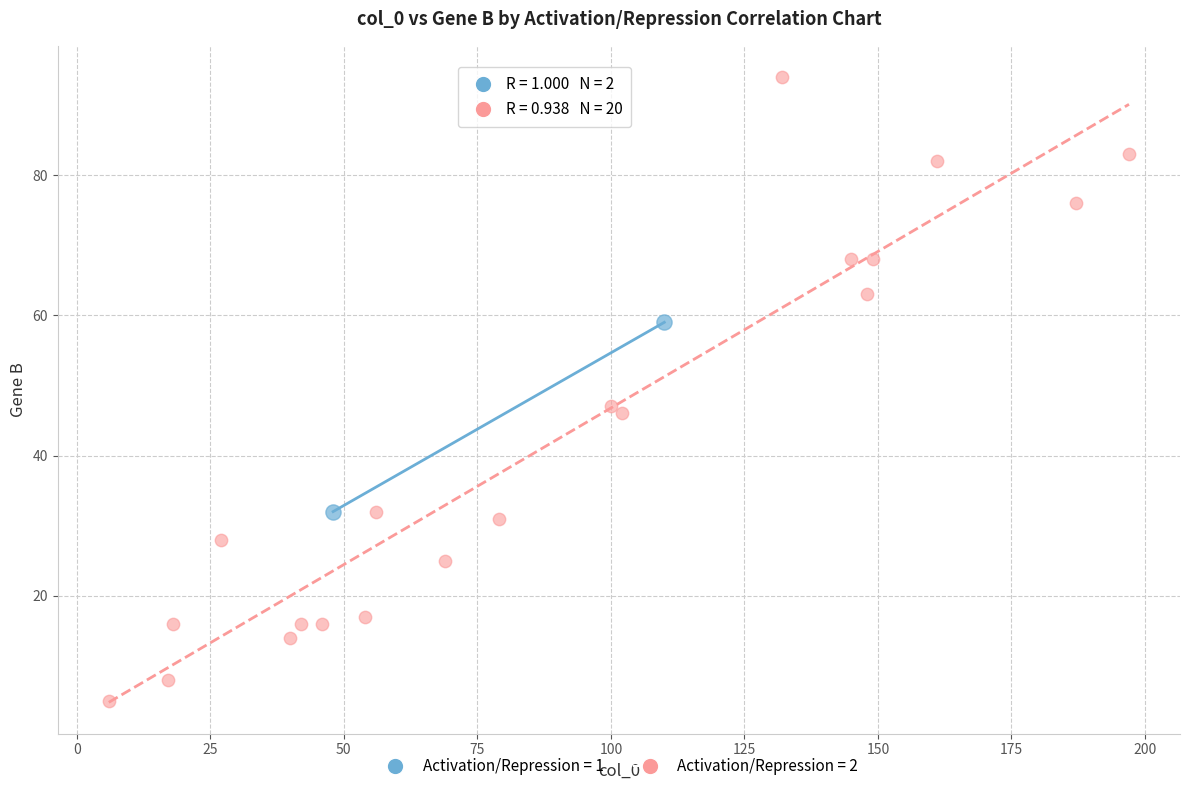

What are all the series names shown in the legend?

Activation/Repression = 1, Activation/Repression = 2